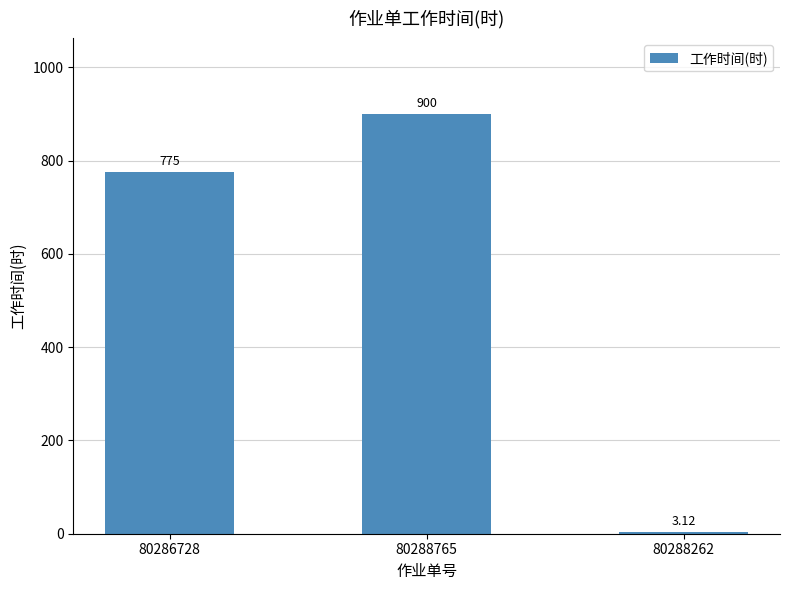

What is the change in value from 80286728 to 80288765?

+125.0